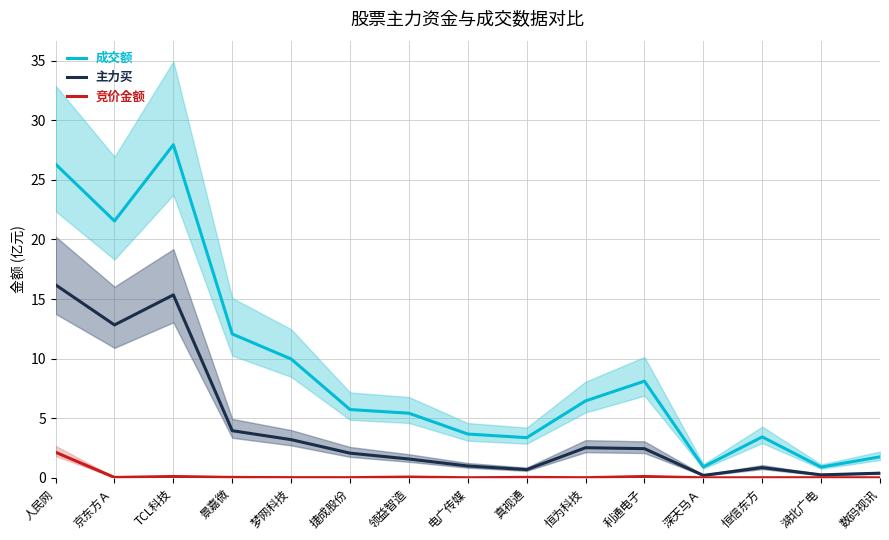

How many lines are shown in the chart?

3